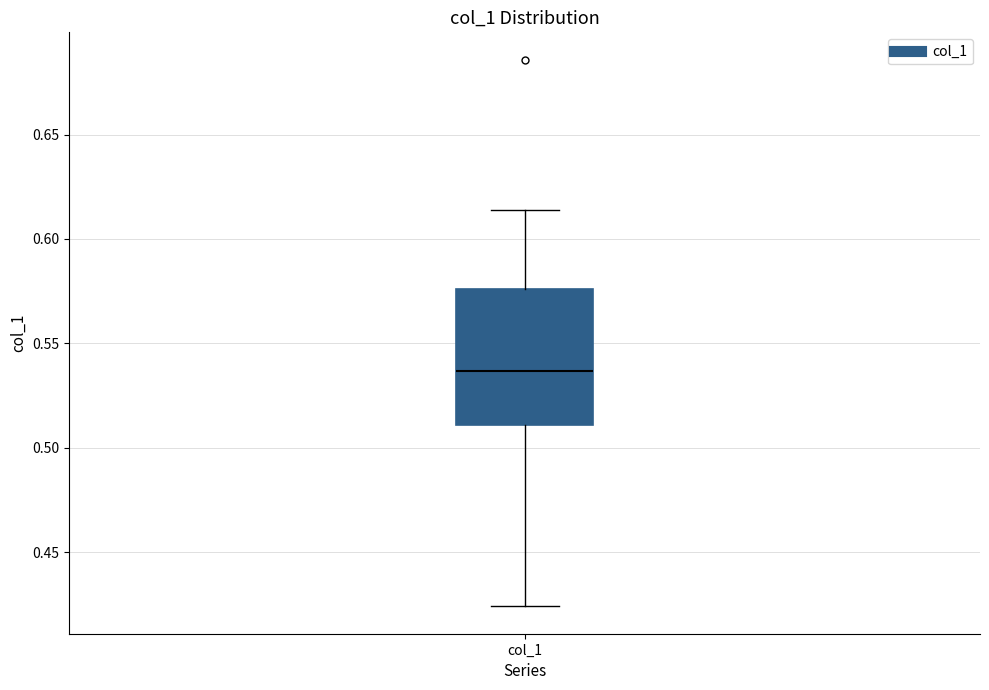

Read this box plot against the y-axis: the position of the median line, the range covered by the box, and the ends of both whiskers. The values are not printed on the chart, so give them approximately, as read against the axis.

median 0.535, box 0.510 to 0.575, whiskers 0.425 to 0.615